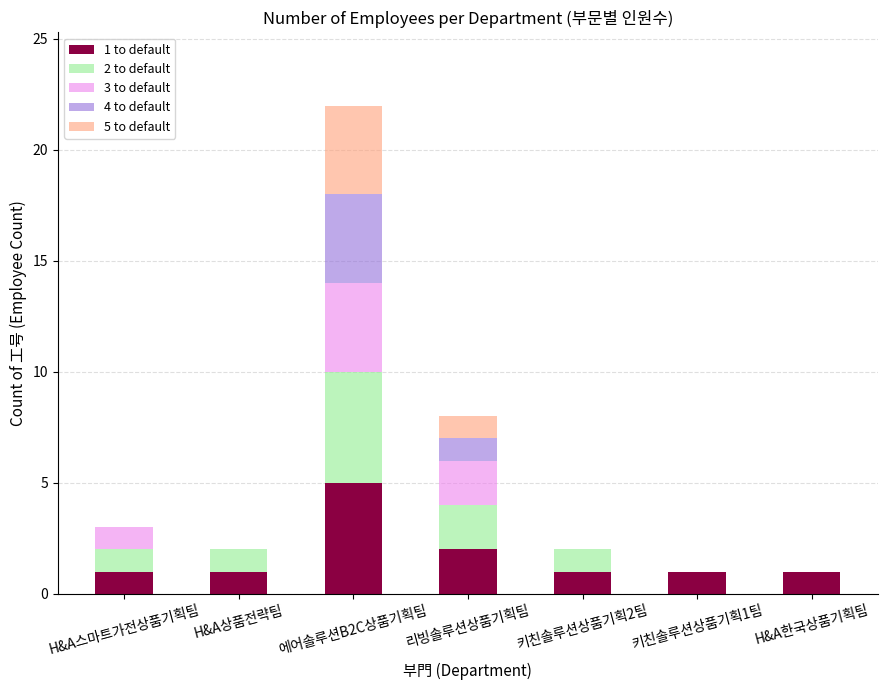

The value of 1 to default at 키친솔루션상품기획2팀 is 1. True or false?

True